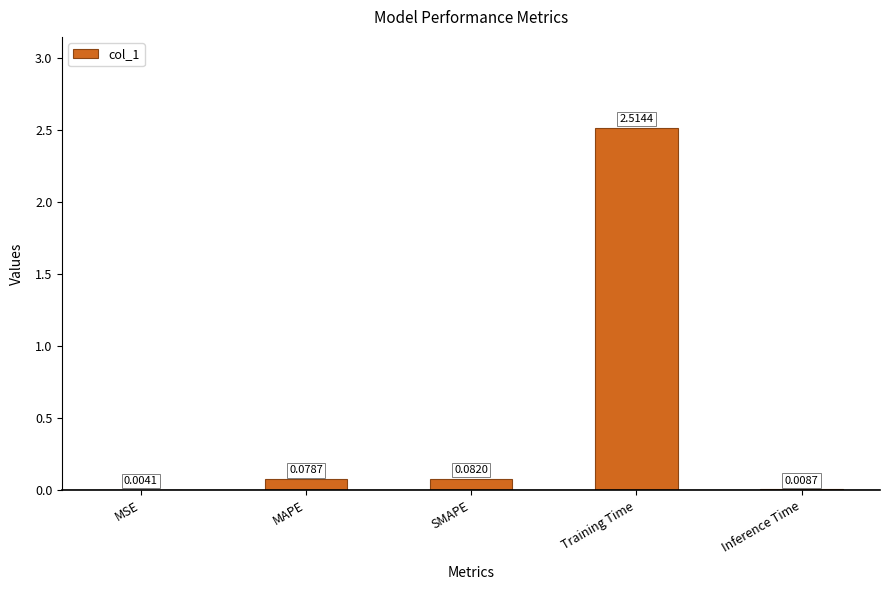

Which has a higher value, Inference Time or MAPE?

MAPE